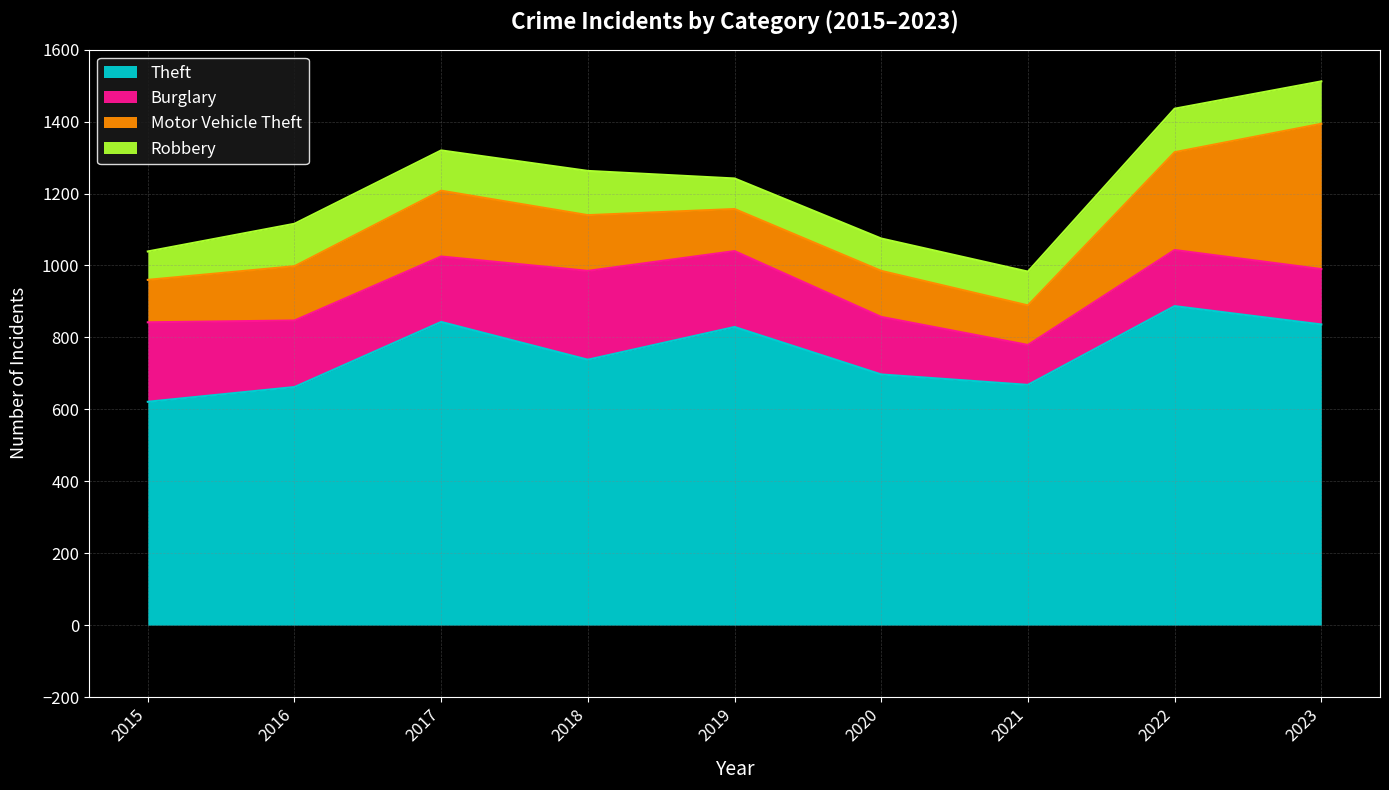

True or false: Robbery and Motor Vehicle Theft cross at least once.

False